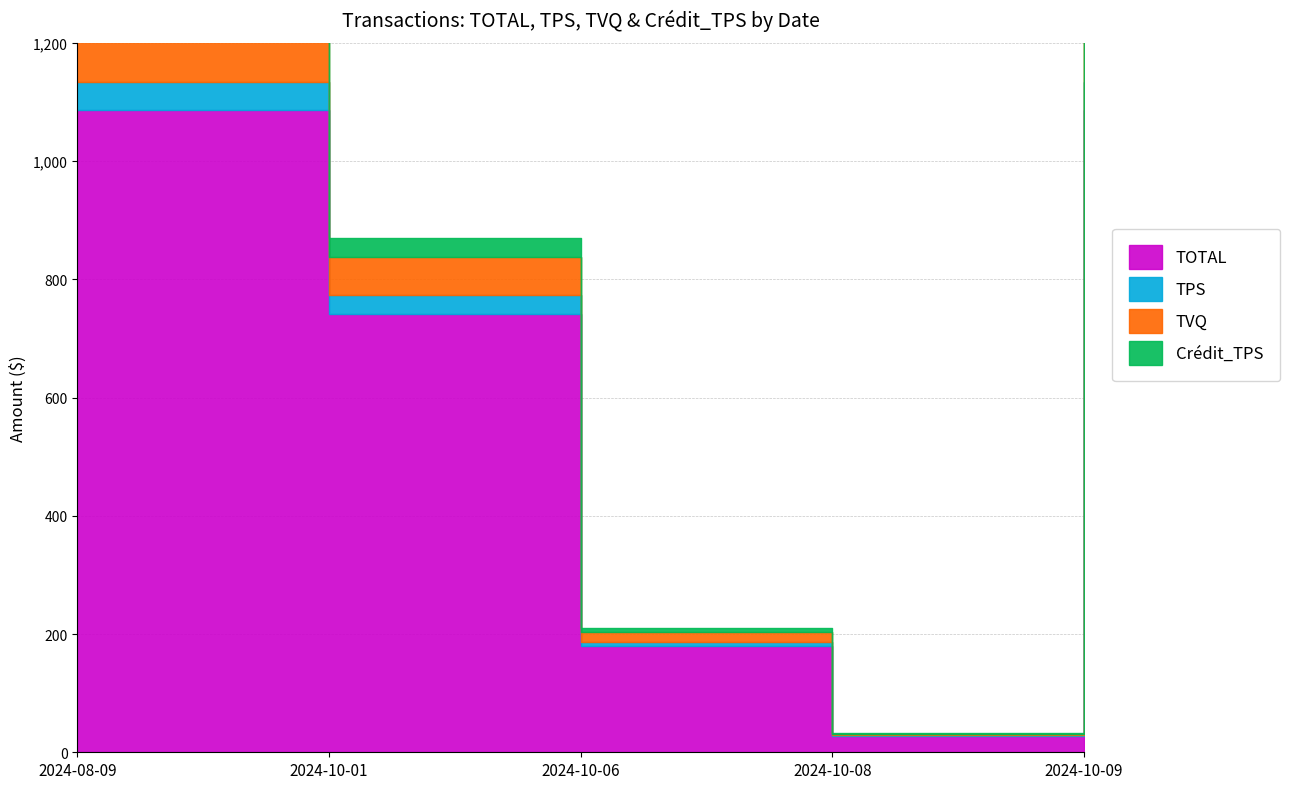

Is it true that TPS equals 13.8 at 2024-10-06?

False